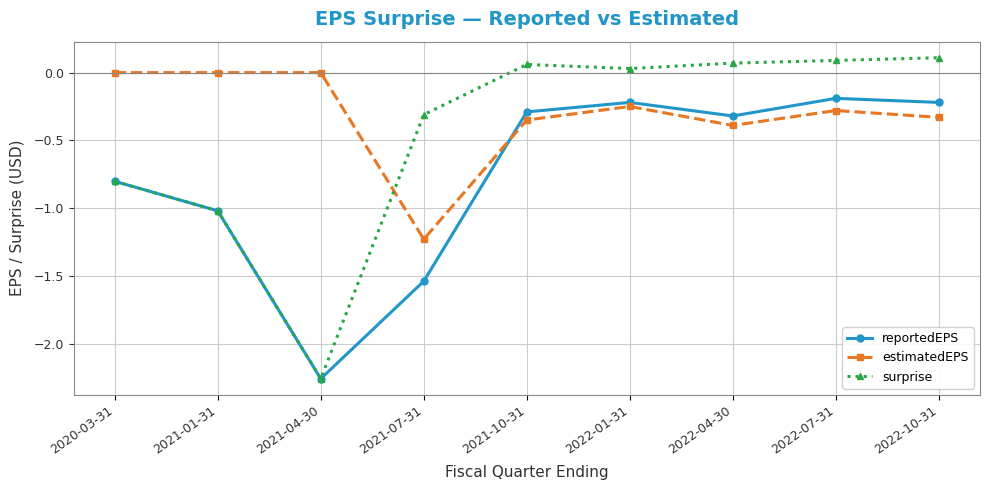

What is the difference between the maximum and second lowest values in the estimatedEPS series?

0.4